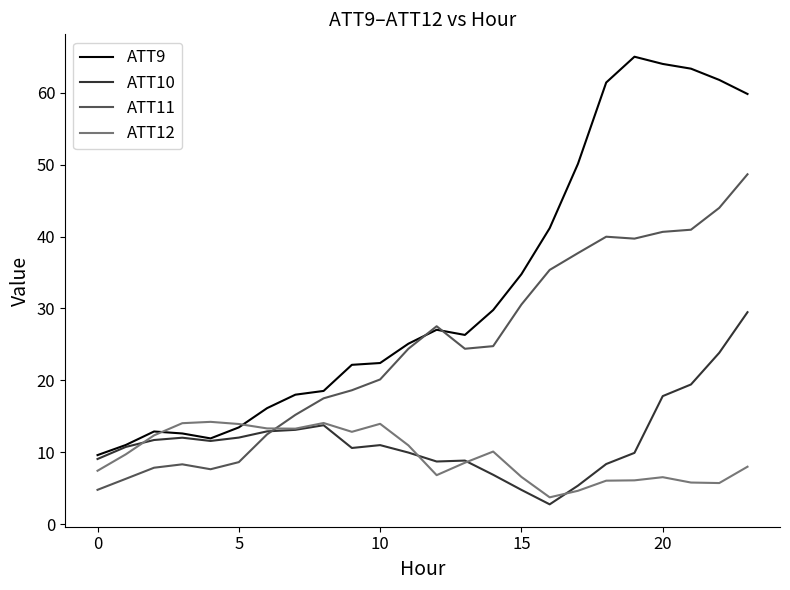

Which series ends up on top after the final intersection of ATT11 and ATT12?

ATT11